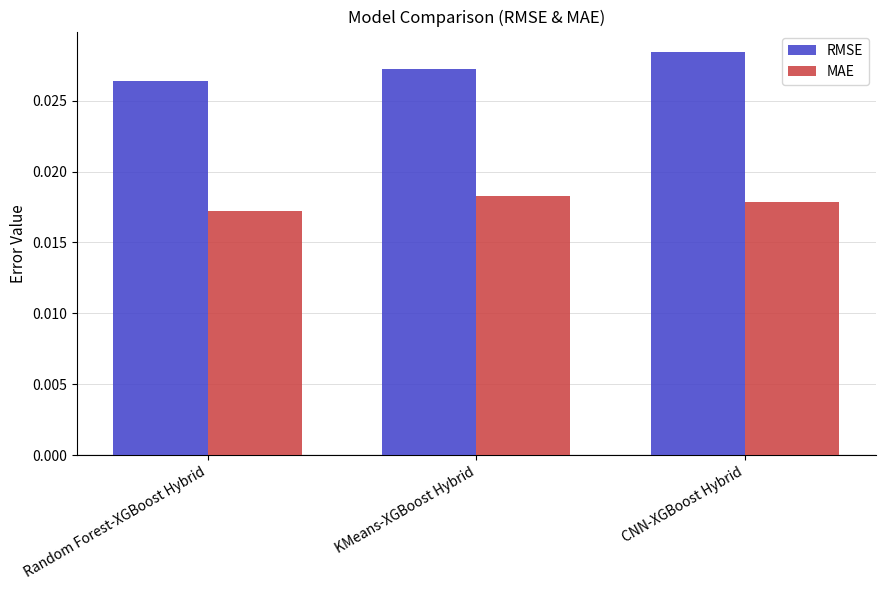

Rank the series by their maximum value, from lowest to highest.

MAE, RMSE